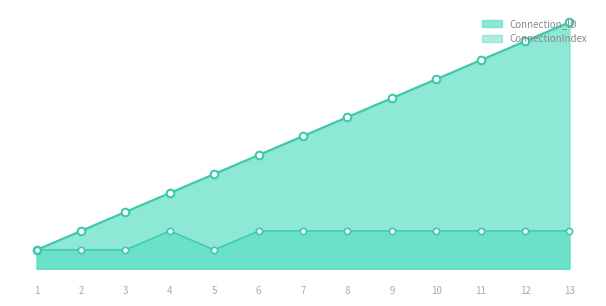

At which category is the sum across all series the highest?

13